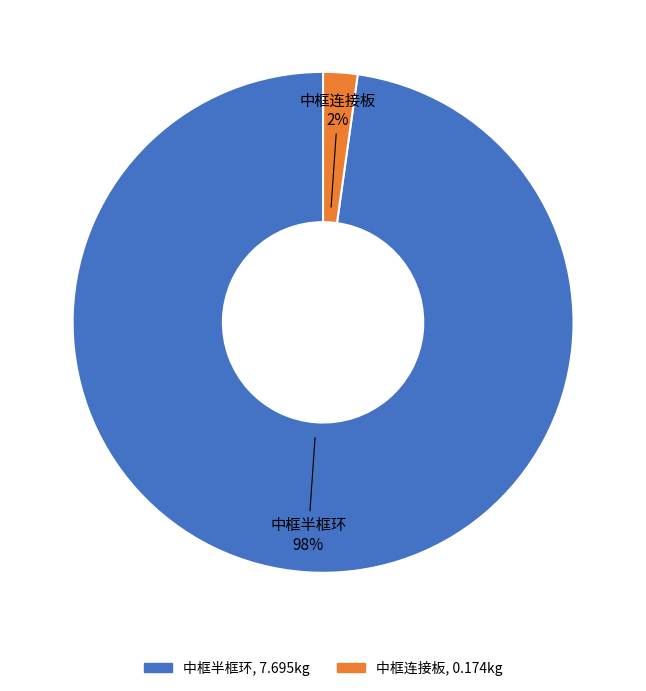

Rank the categories by value from highest to lowest.

中框半框环, 中框连接板